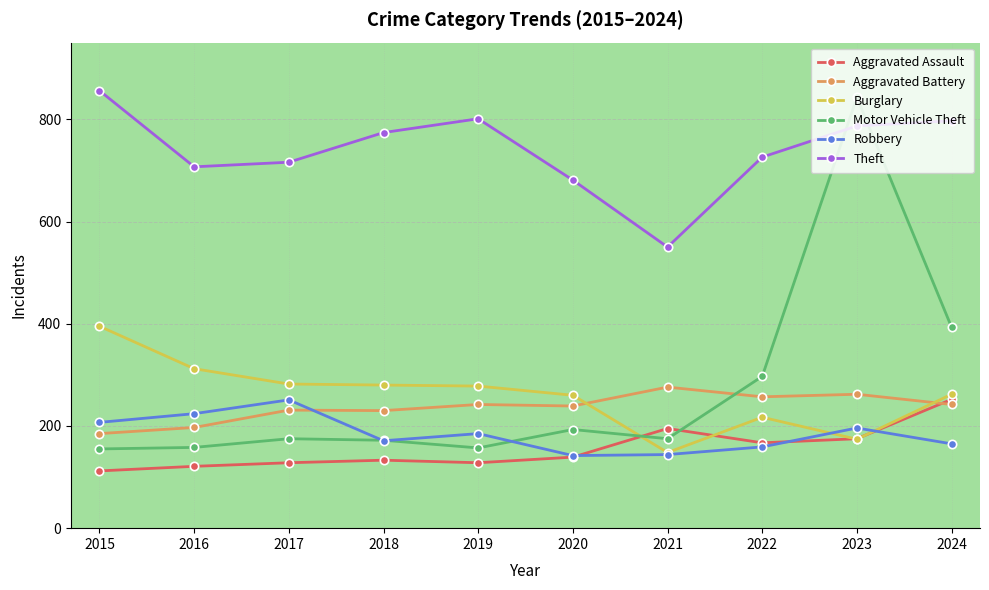

The value of Aggravated Battery at 2021 is 179. True or false?

False